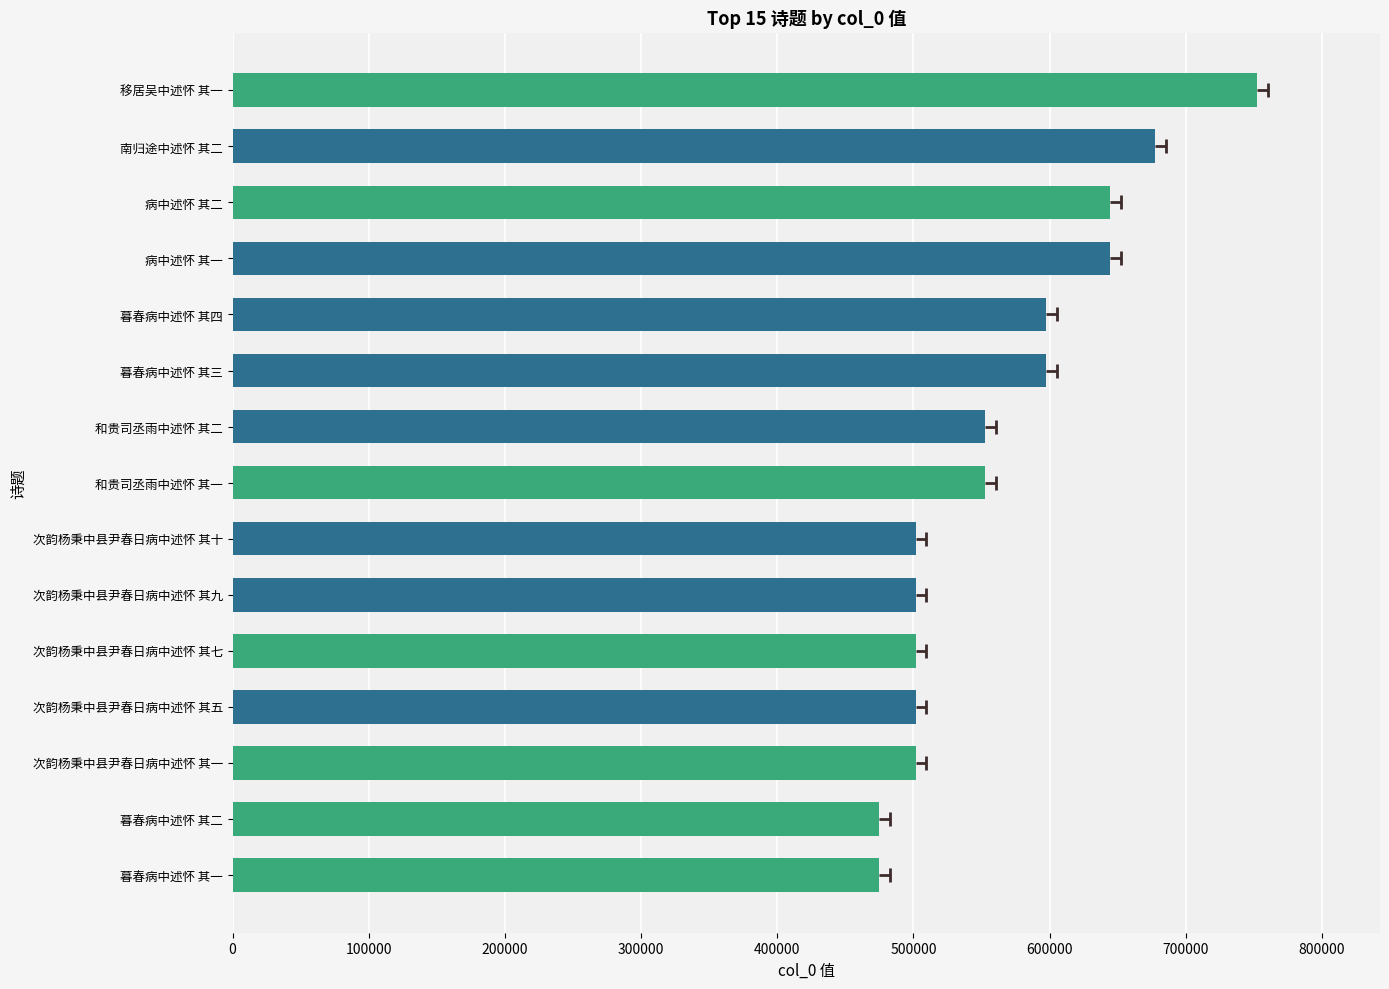

Which has a higher value, 次韵杨秉中县尹春日病中述怀 其一 or 移居吴中述怀 其一?

移居吴中述怀 其一